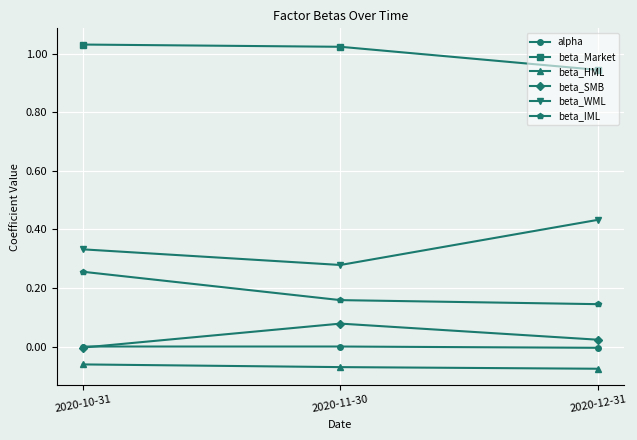

How many data points does each series have?

3